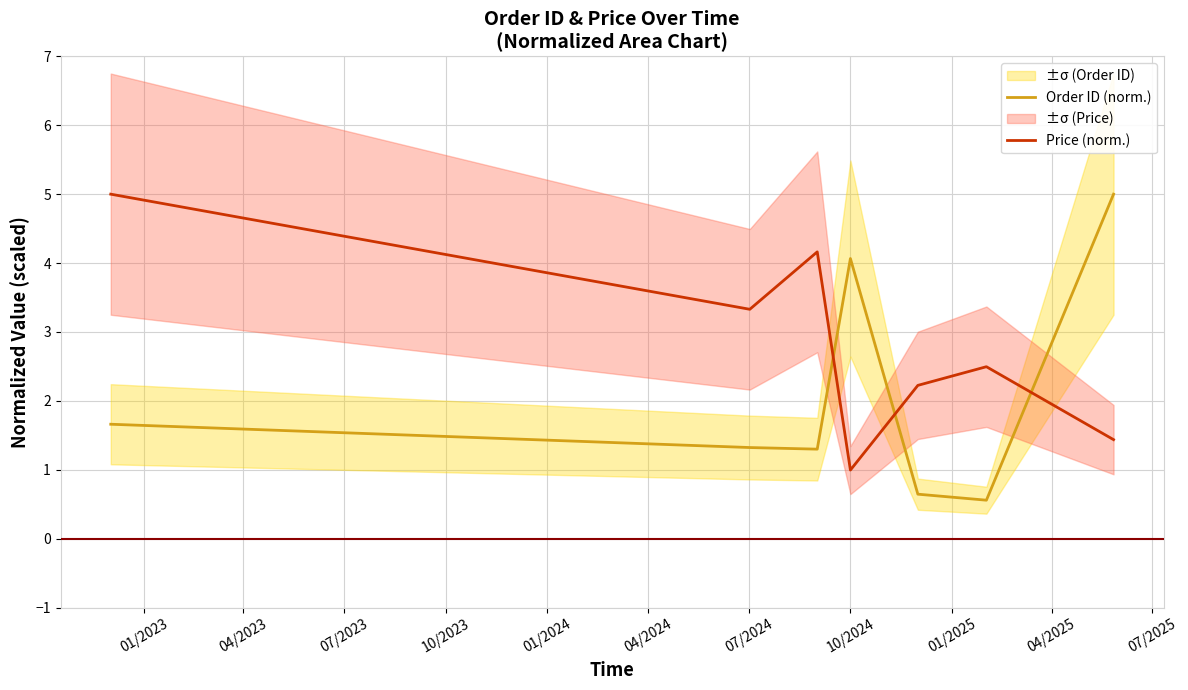

True or false: Order ID (norm.) and Price (norm.) intersect in this chart.

True